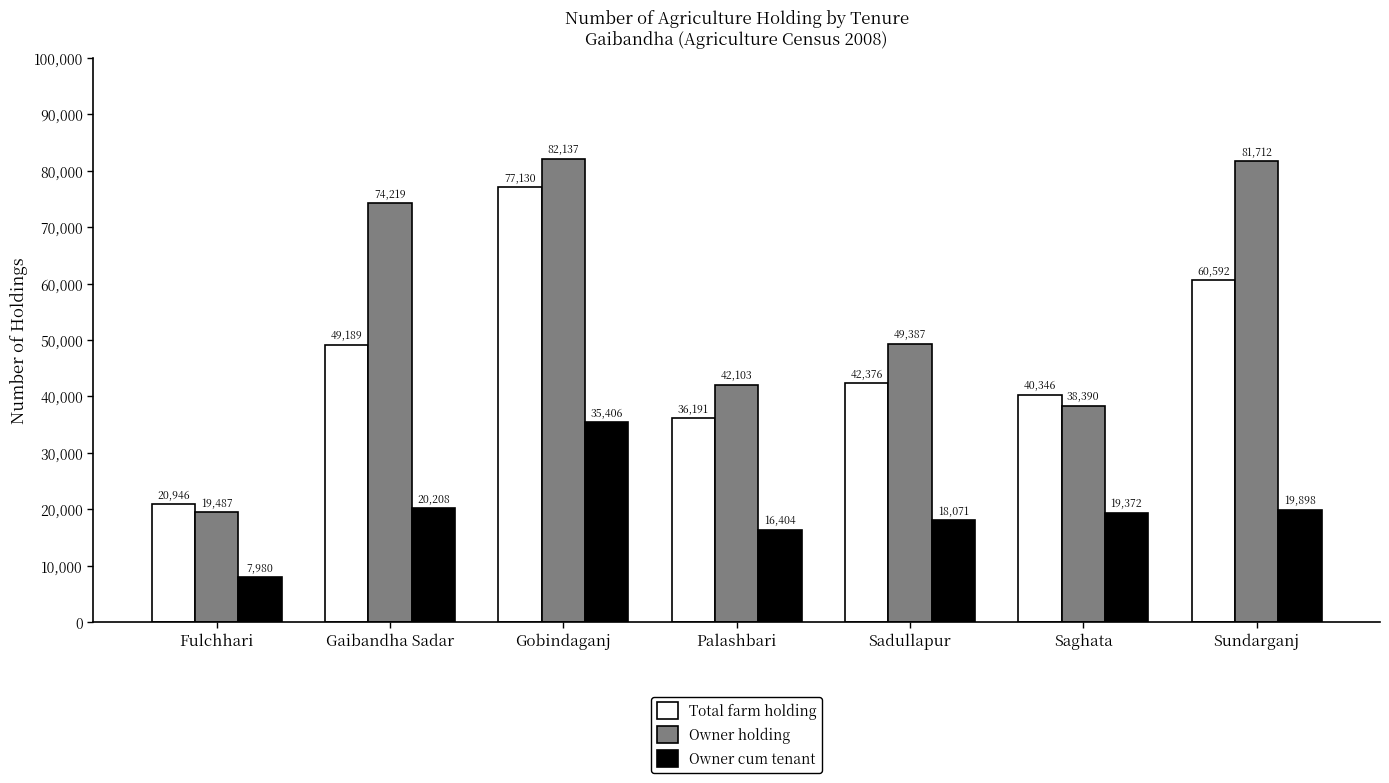

What position from the left is Sadullapur?

5